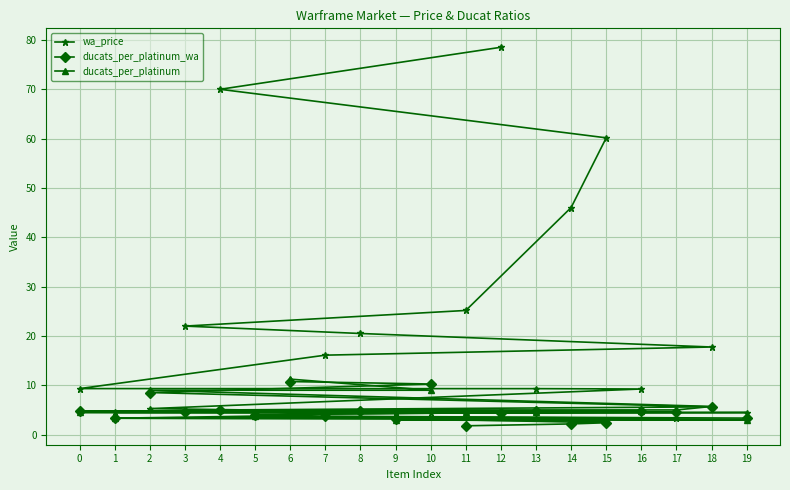

What is the lowest value of the wa_price series?

3.3